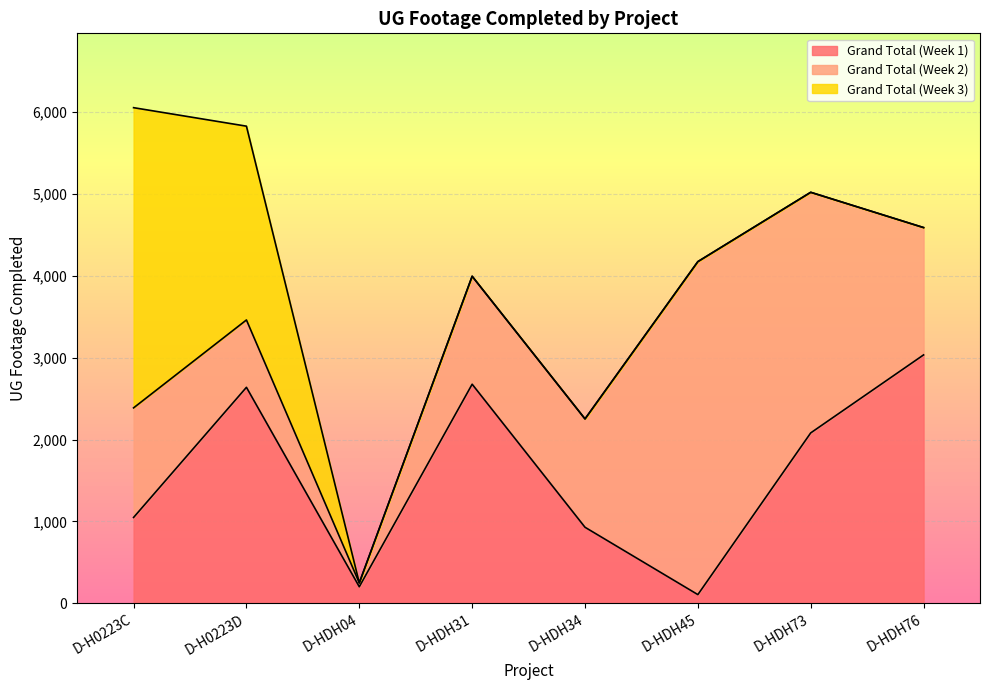

What is the difference between the Grand Total (Week 1) values at D-HDH76 and D-HDH45?

2929